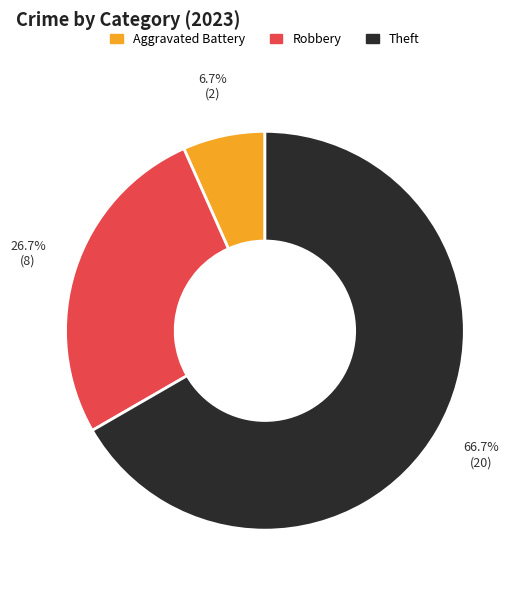

Rank the categories by value from lowest to highest.

Aggravated Battery, Robbery, Theft